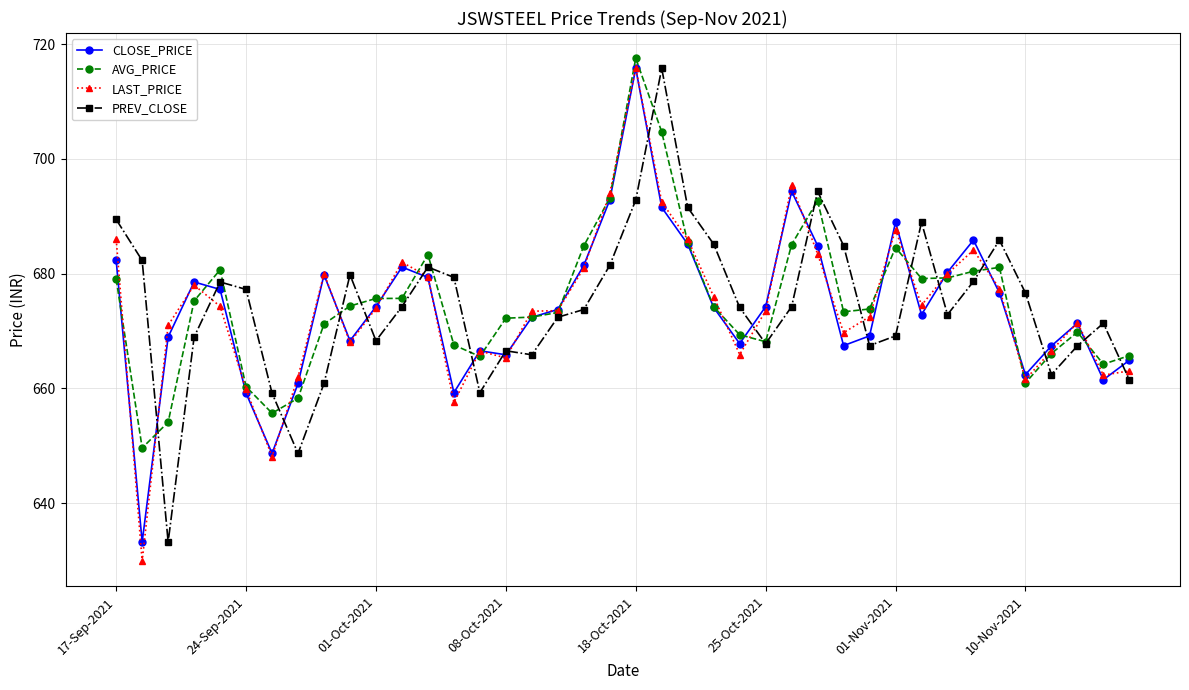

What is the lowest value of the LAST_PRICE series?

629.9